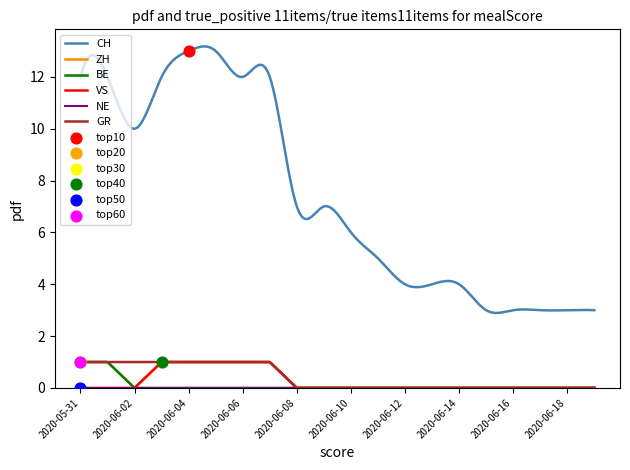

Which series contains the lowest Y value?

ZH